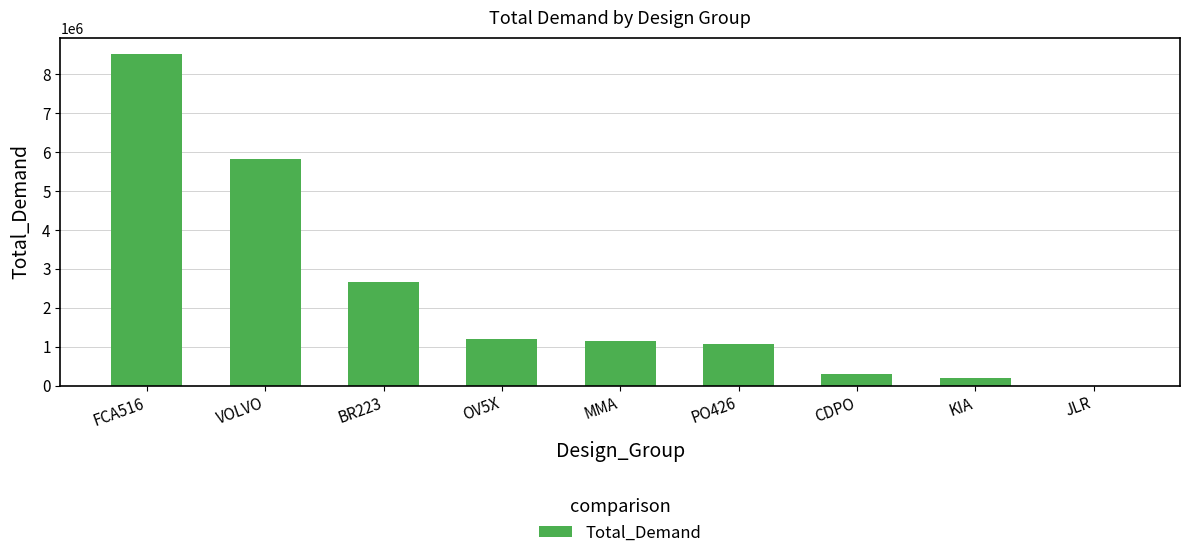

How many series are shown in this chart?

1